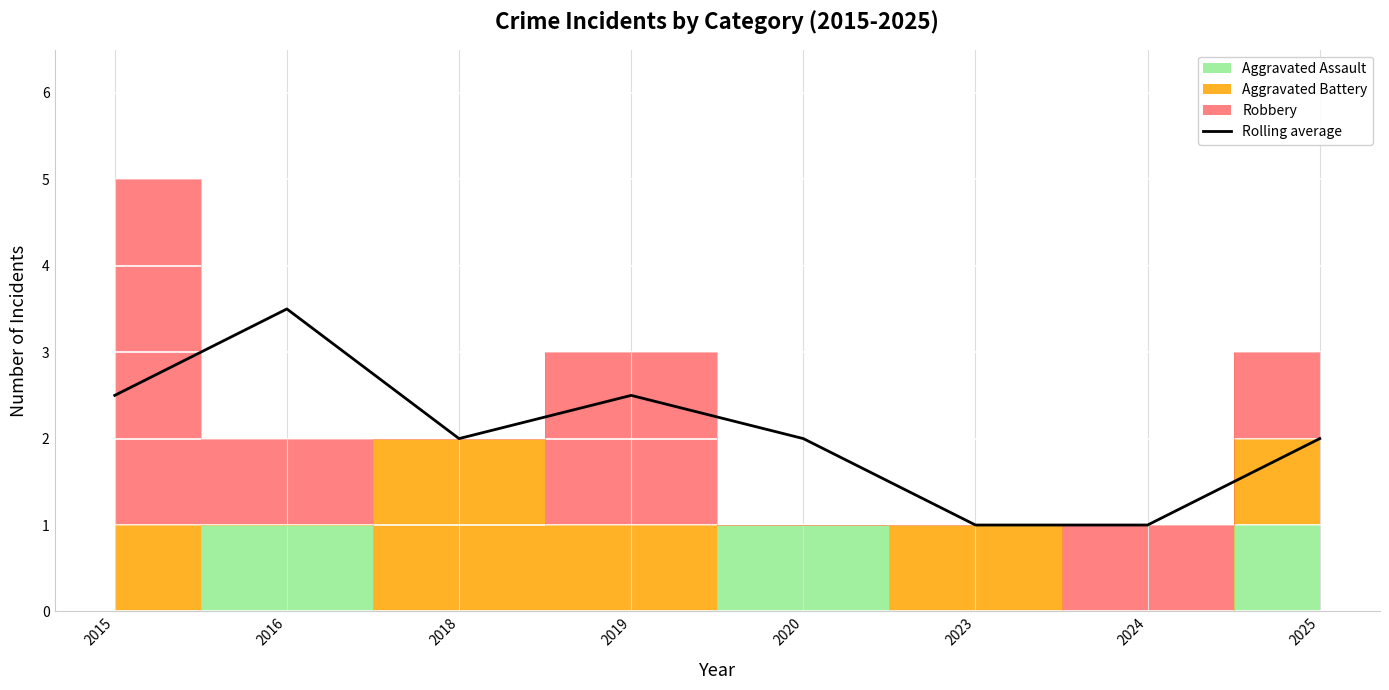

How many interior local peaks (higher than both neighbors) does the data have?

2